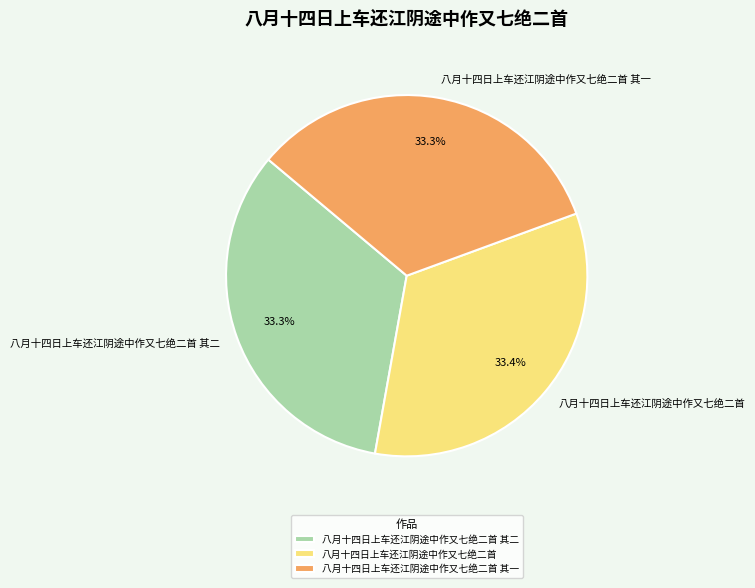

What is the ratio of the value at 八月十四日上车还江阴途中作又七绝二首 to the value at 八月十四日上车还江阴途中作又七绝二首 其一?

1.0